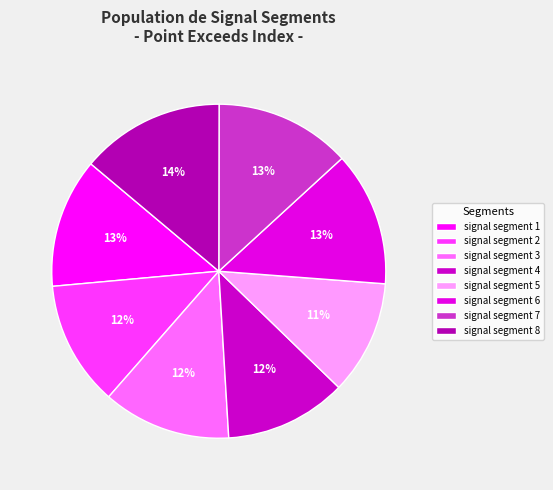

Approximately how many times larger is the value at signal segment 1 compared to signal segment 8?

0.9